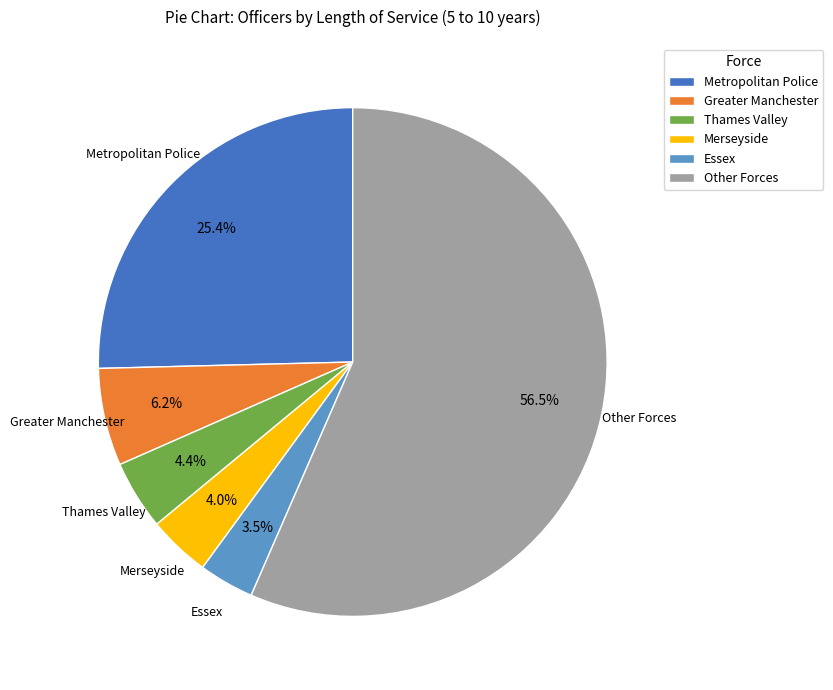

What is the largest slice in the pie chart?

Other Forces